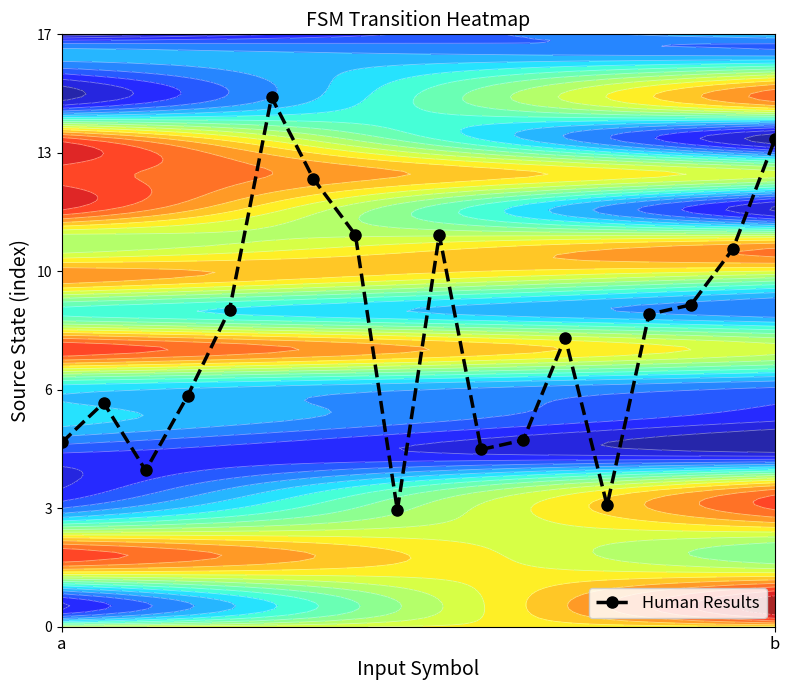

What is the difference between the maximum and minimum values?

0.7